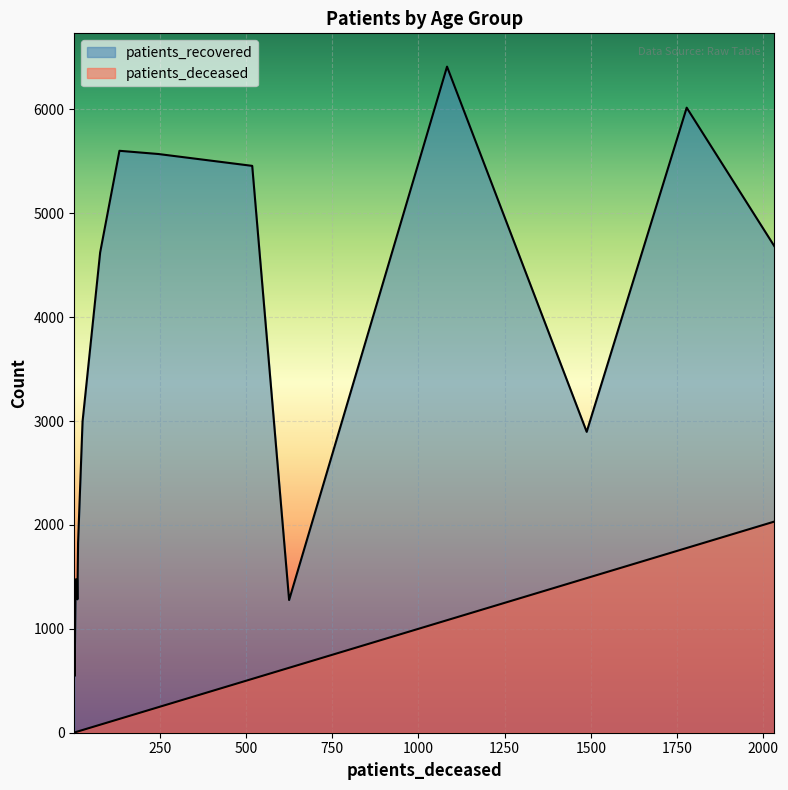

True or false: patients_deceased and patients_recovered cross at least once.

False